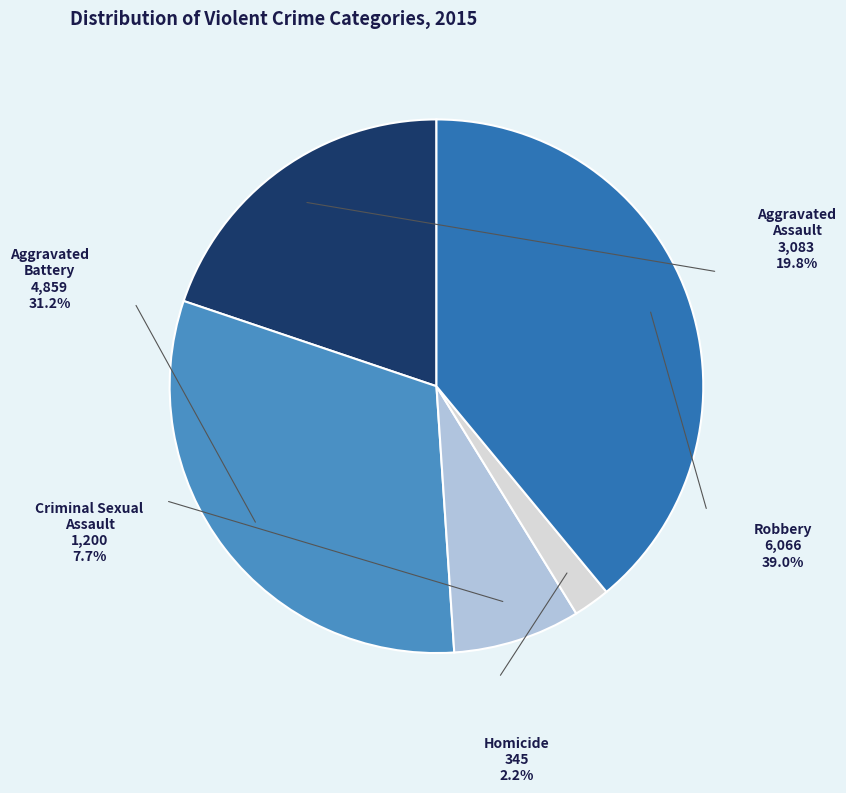

Approximately how many times larger is the value at Homicide compared to Robbery?

0.1